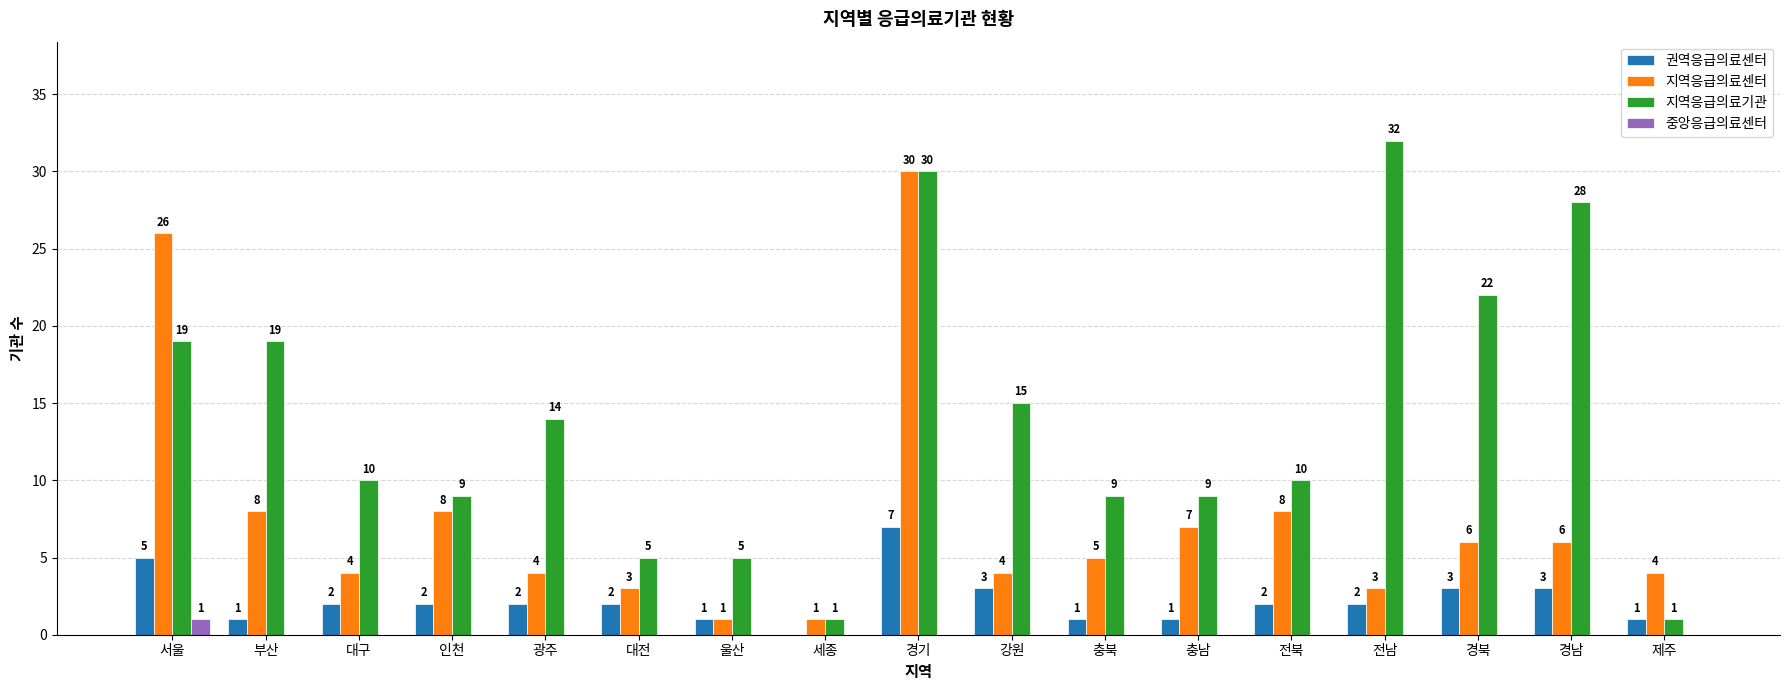

Reading left to right, transcribe all the data shown in this chart.

권역응급의료센터: 5	1	2	2	2	2	1	0	7	3	1	1	2	2	3	3	1
지역응급의료센터: 26	8	4	8	4	3	1	1	30	4	5	7	8	3	6	6	4
지역응급의료기관: 19	19	10	9	14	5	5	1	30	15	9	9	10	32	22	28	1
중앙응급의료센터: 1	0	0	0	0	0	0	0	0	0	0	0	0	0	0	0	0